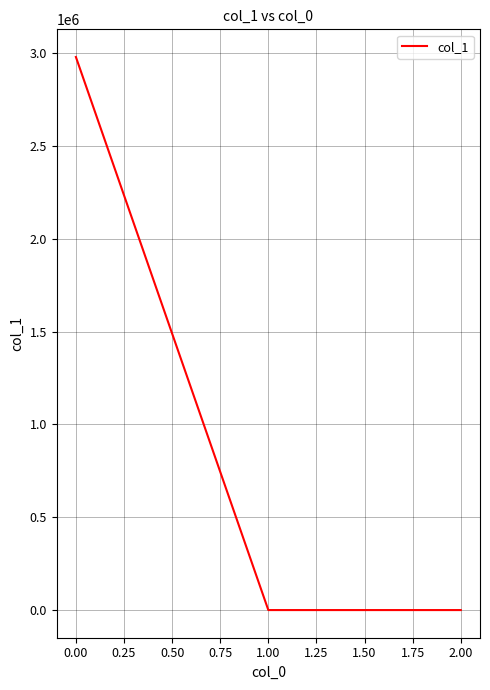

What is the maximum value shown in the chart?

2979936.0